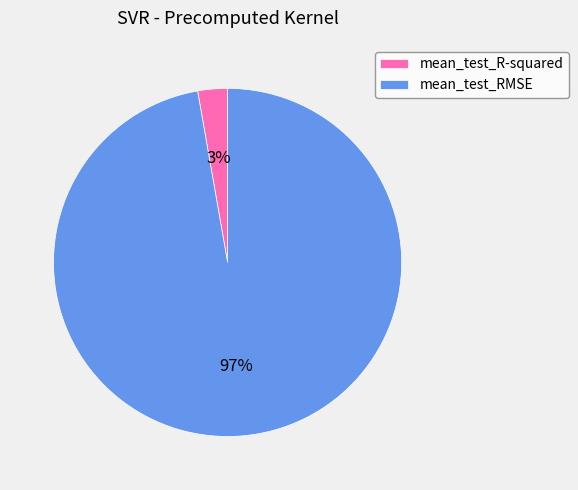

What percentage is the mean_test_R-squared slice, to the nearest percent?

3%